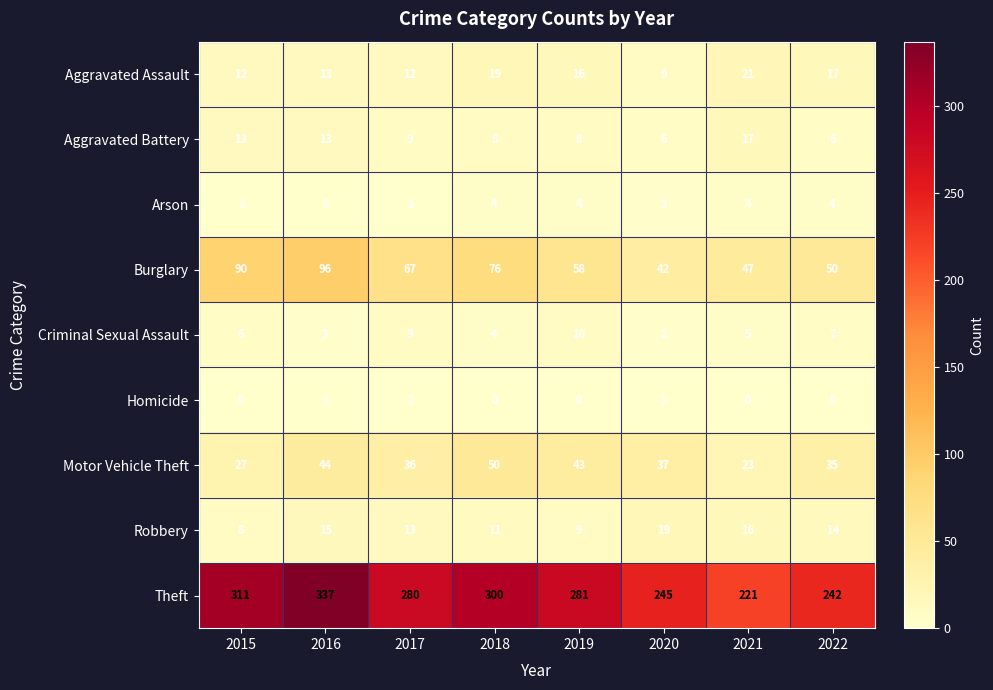

The value of Arson at 2016 is 0. True or false?

True